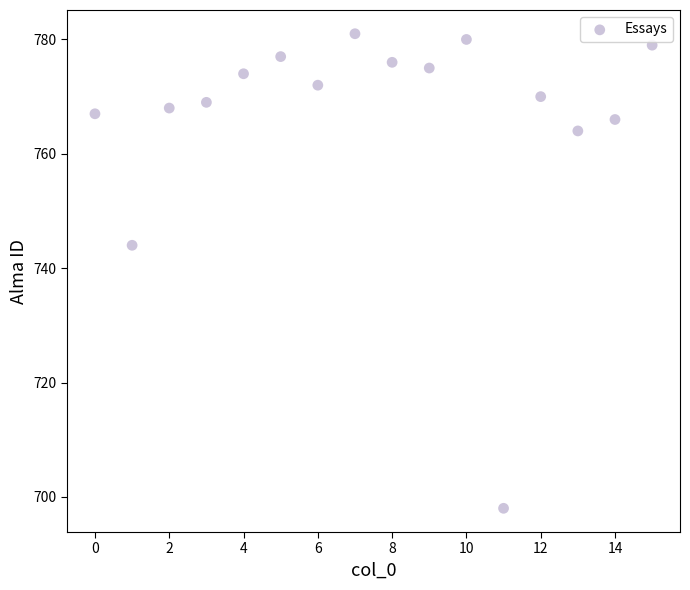

What Y value in the scatter plot is closest to 739?

744